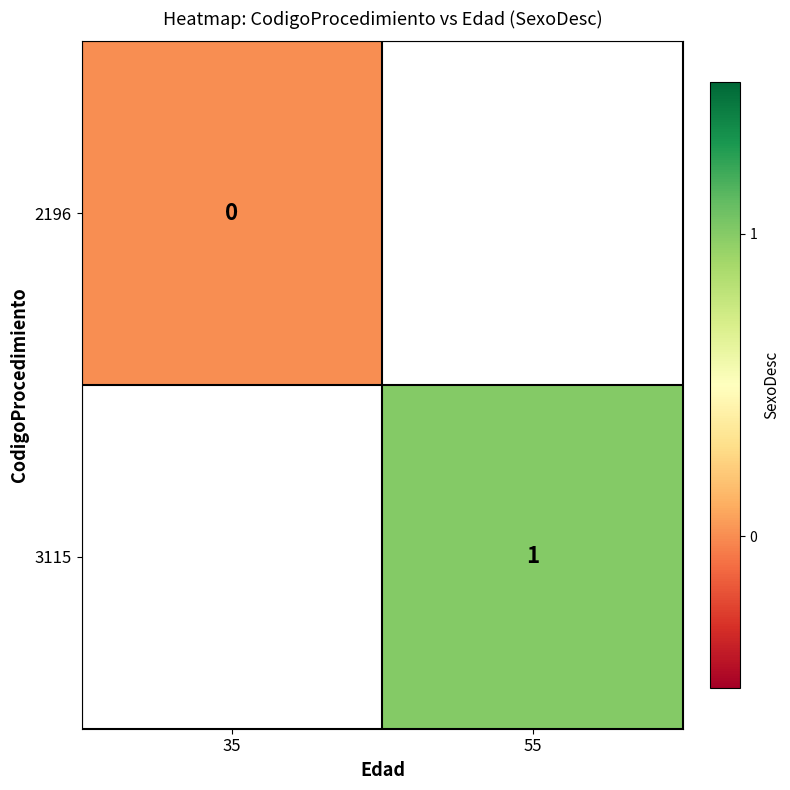

The value of 3115 at 55 is 1. True or false?

True